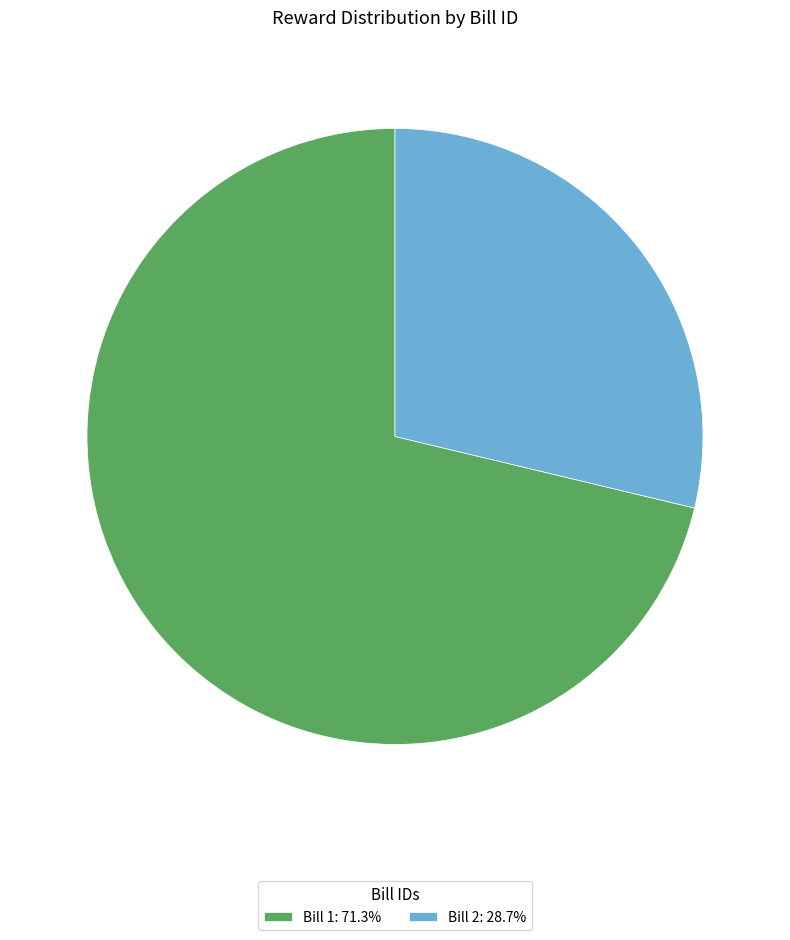

Do Bill 2: 28.7% and Bill 1: 71.3% together represent more than half of the pie?

Yes